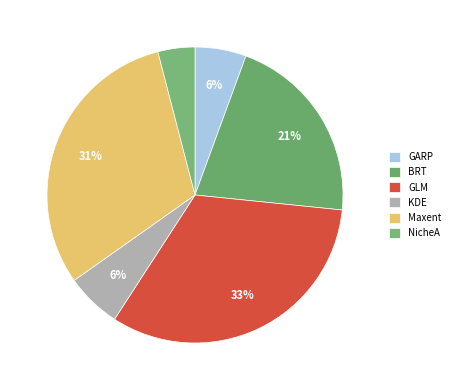

How many slices are in this pie chart?

6